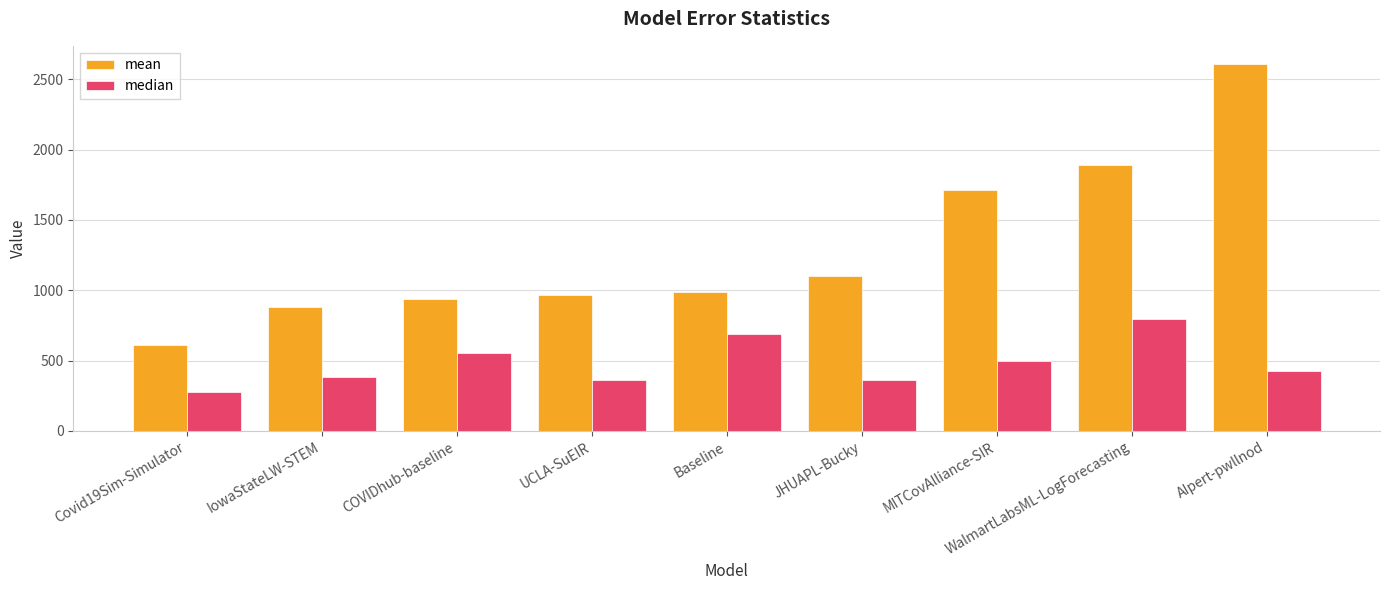

What is the difference between the second highest and minimum values in the median series?

406.4